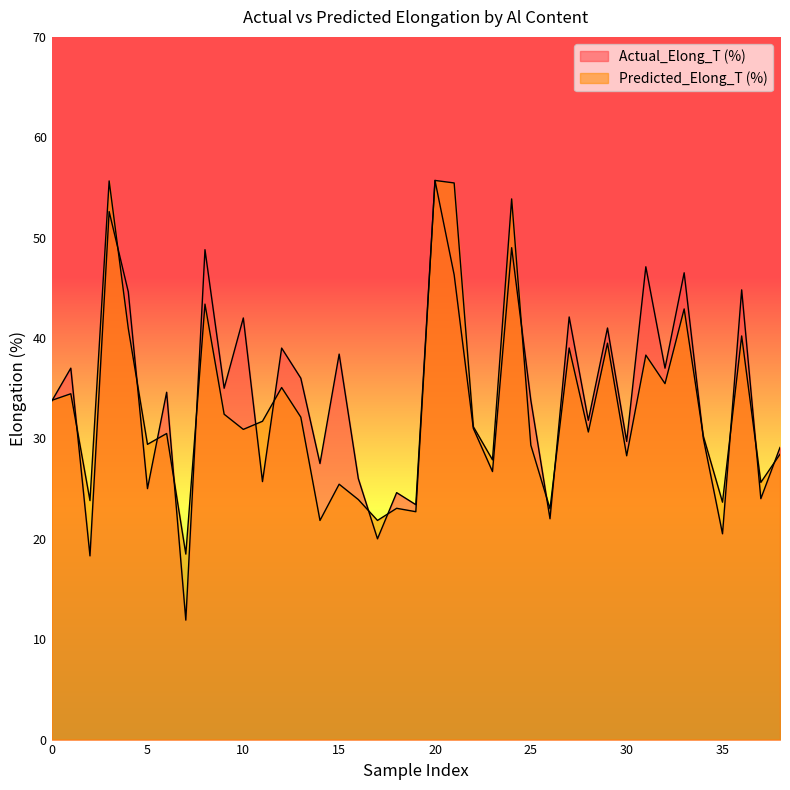

The value of Predicted_Elong_T (%) at 0 is 47.0. True or false?

False